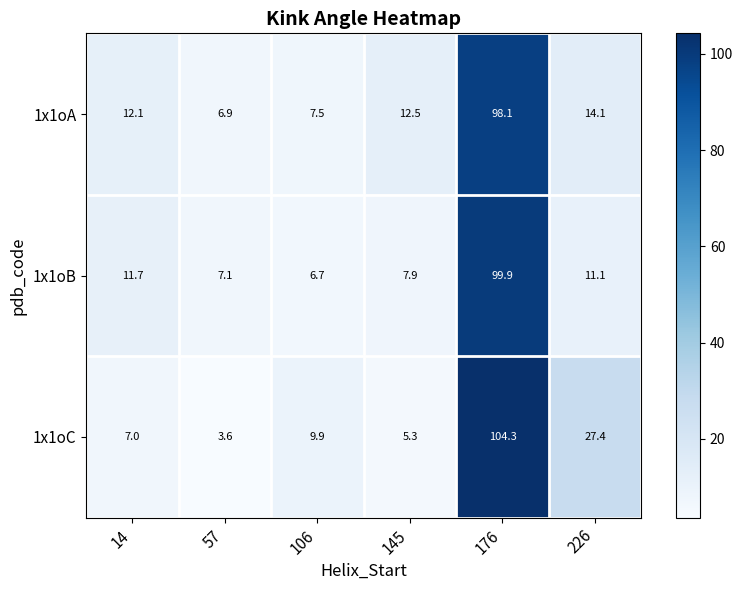

Which series has the largest range (max minus min)?

1x1oC